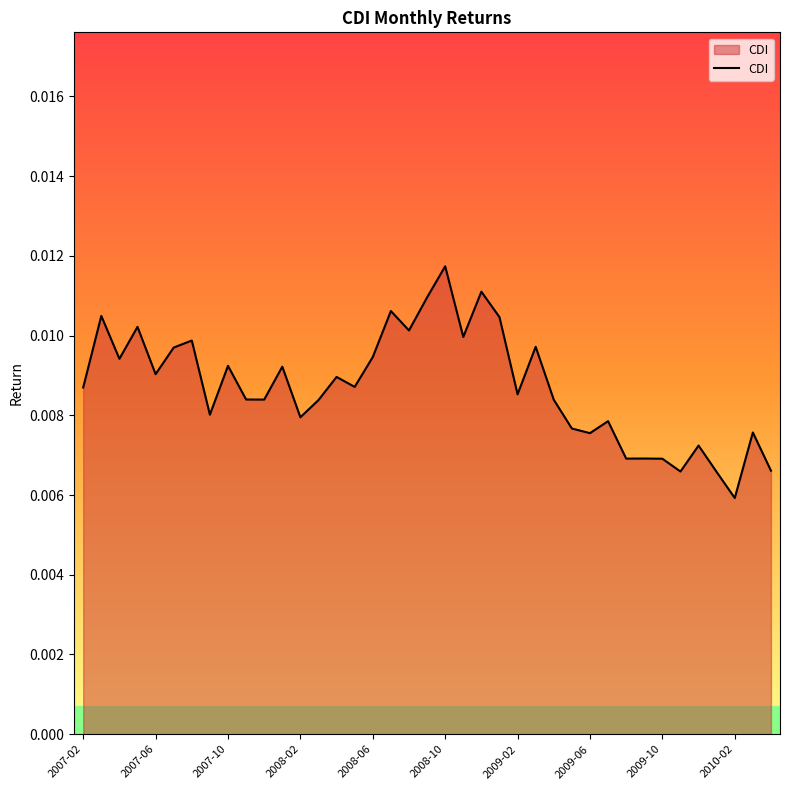

How many lines are shown in the chart?

1